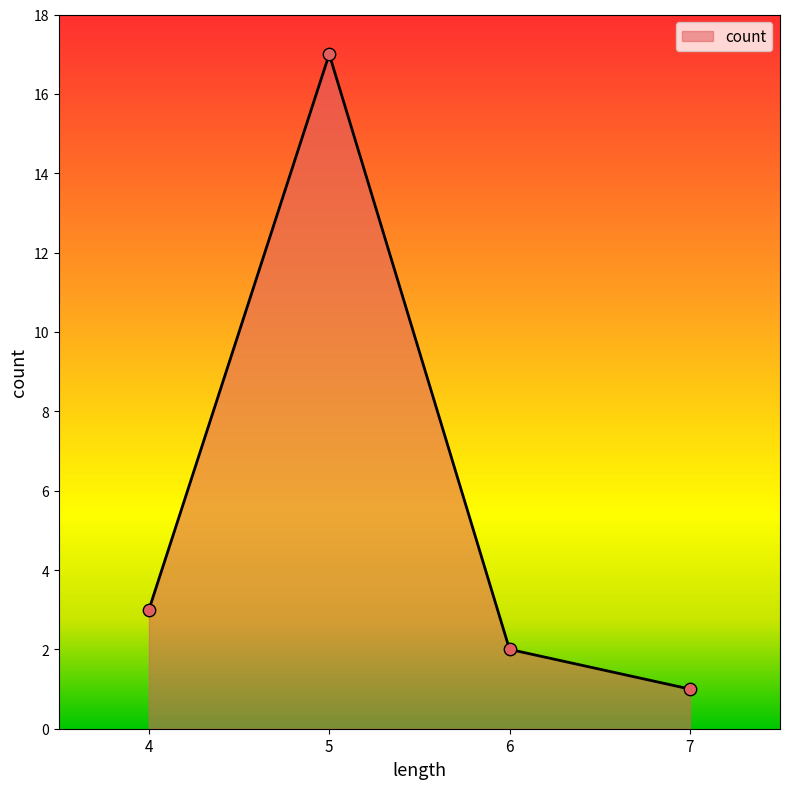

What is the change in value from 6 to 7?

-1